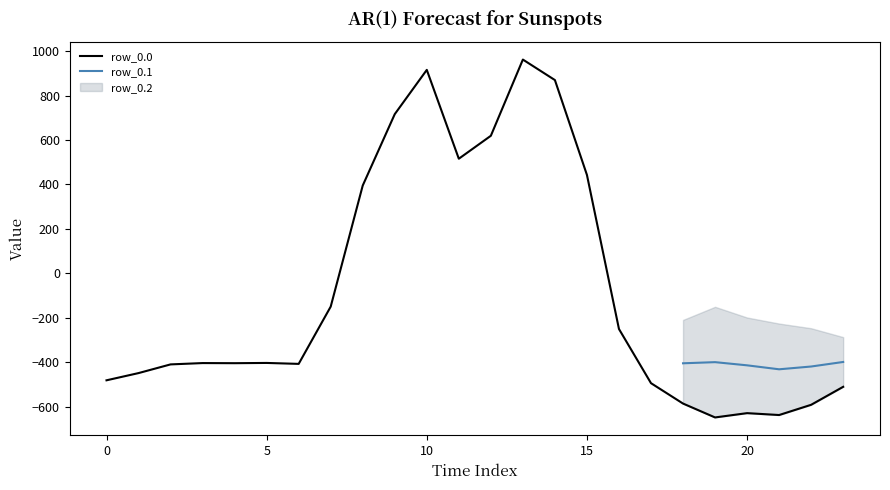

Which series changed the most between 6 and 18?

row_0.0